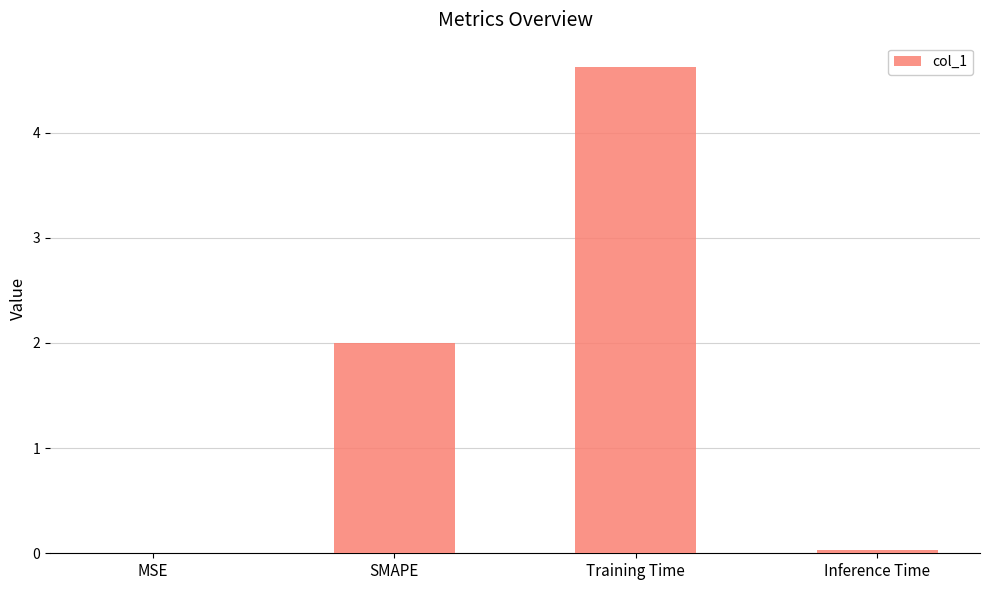

What is the sum of the values at Training Time and SMAPE?

6.6